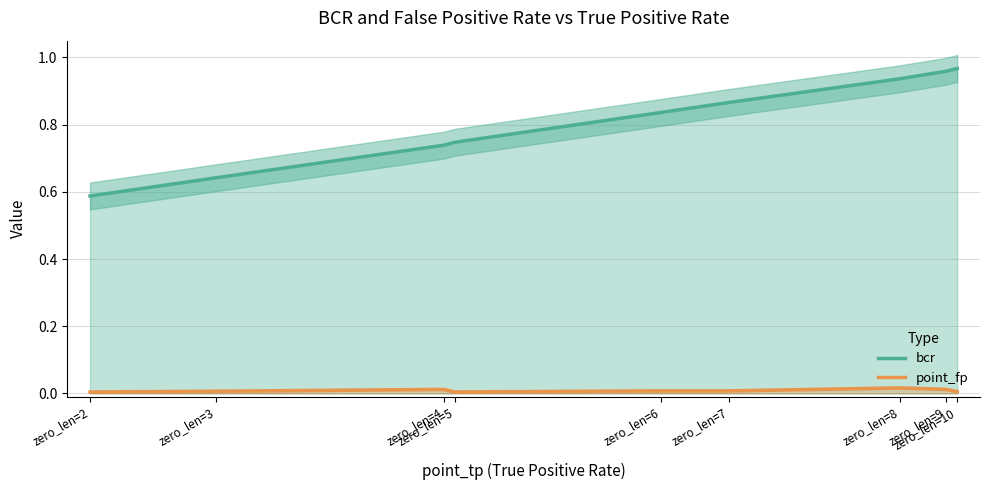

Rank the series by their average value, from highest to lowest.

bcr, point_fp